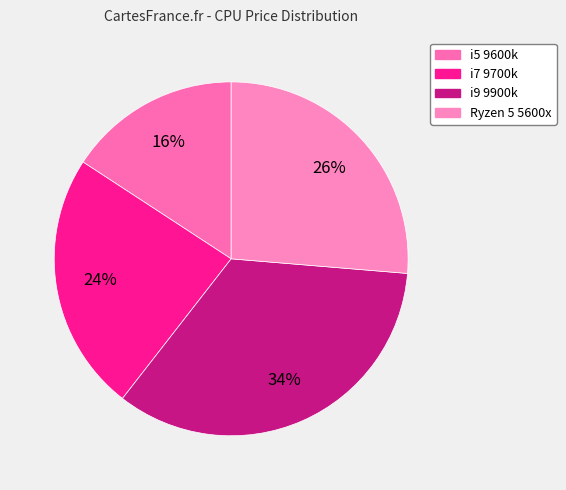

Does i5 9600k represent more than half of the total?

No